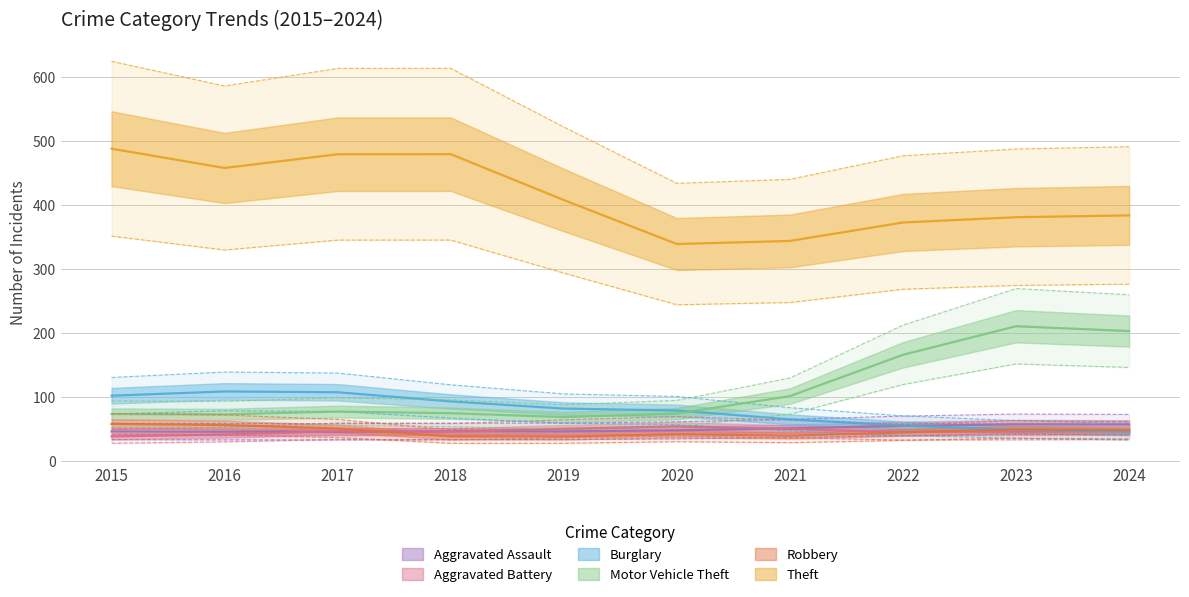

What is the difference between the maximum and minimum values in the Aggravated Assault series?

15